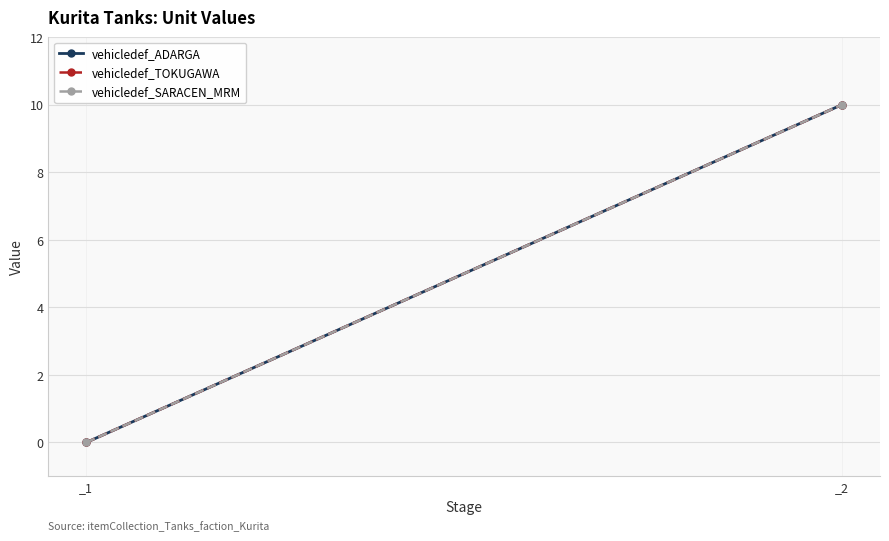

Which series has the widest spread of values?

vehicledef_ADARGA